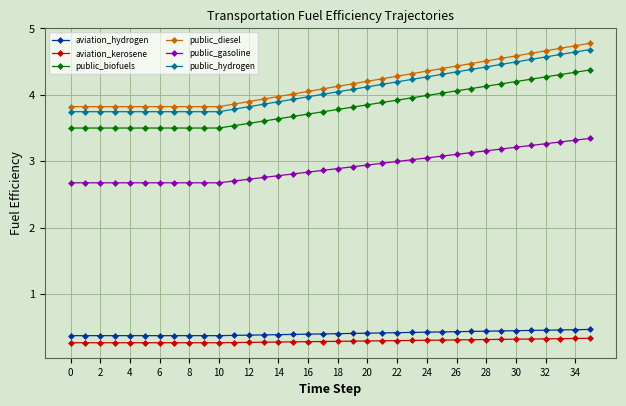

How many lines are shown in the chart?

6